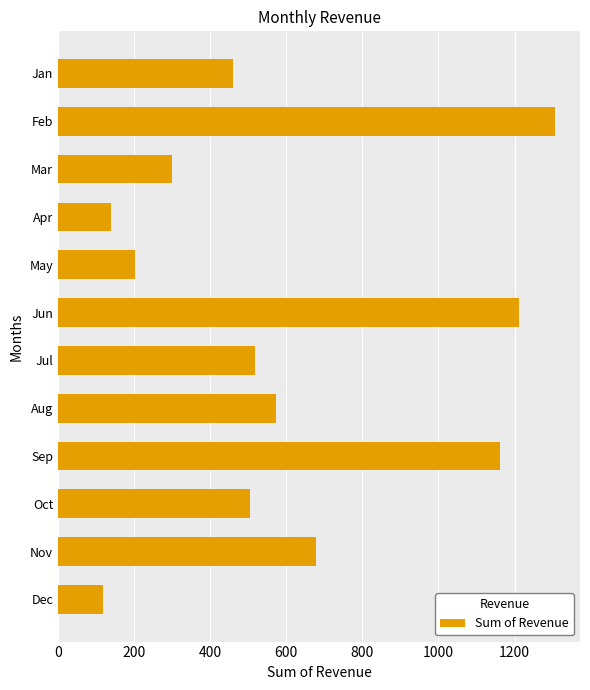

True or false: the data shows 459.8 at Jan.

True